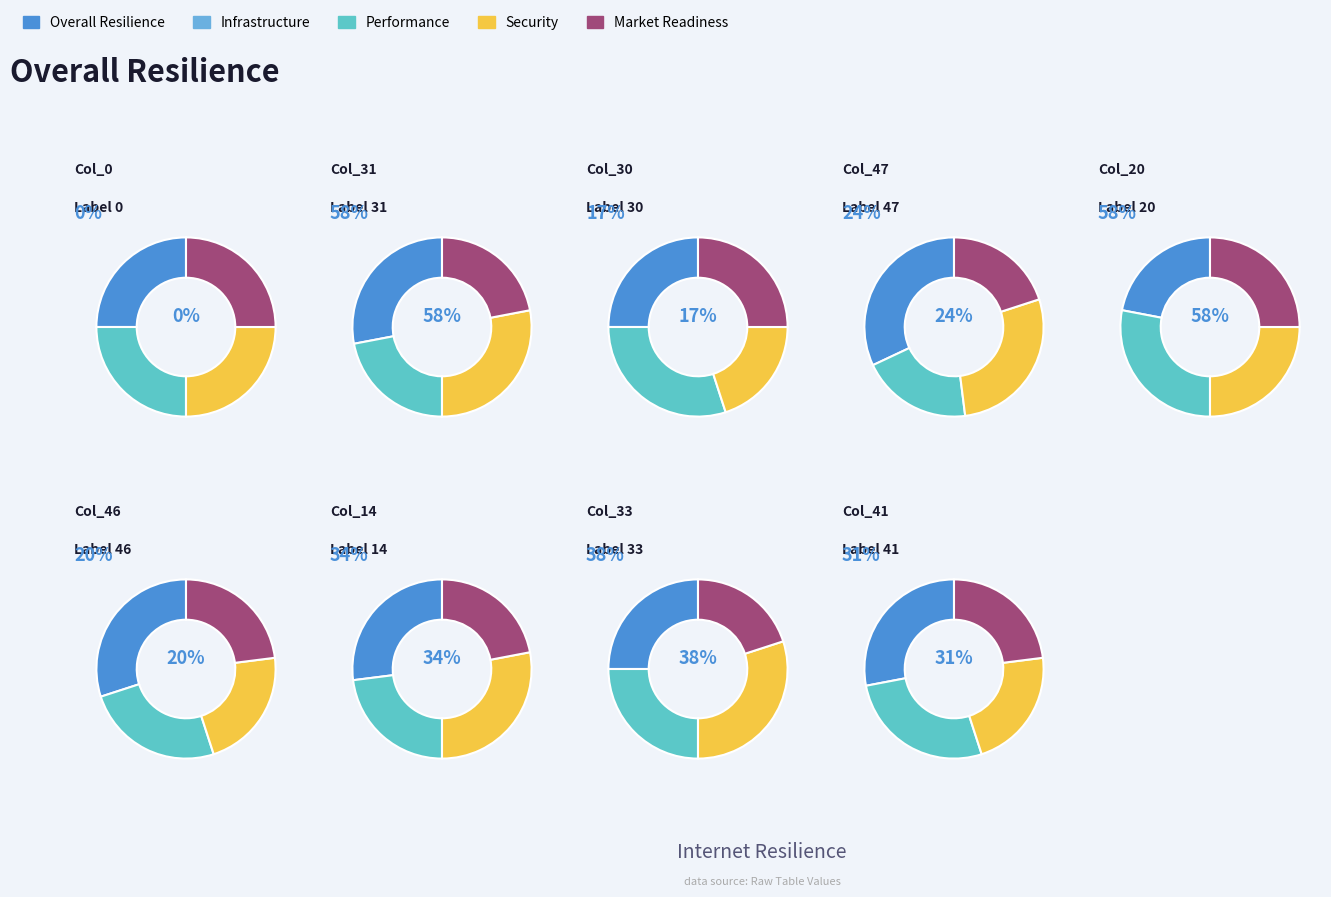

Is the sum of 13 and 14 greater than half?

No